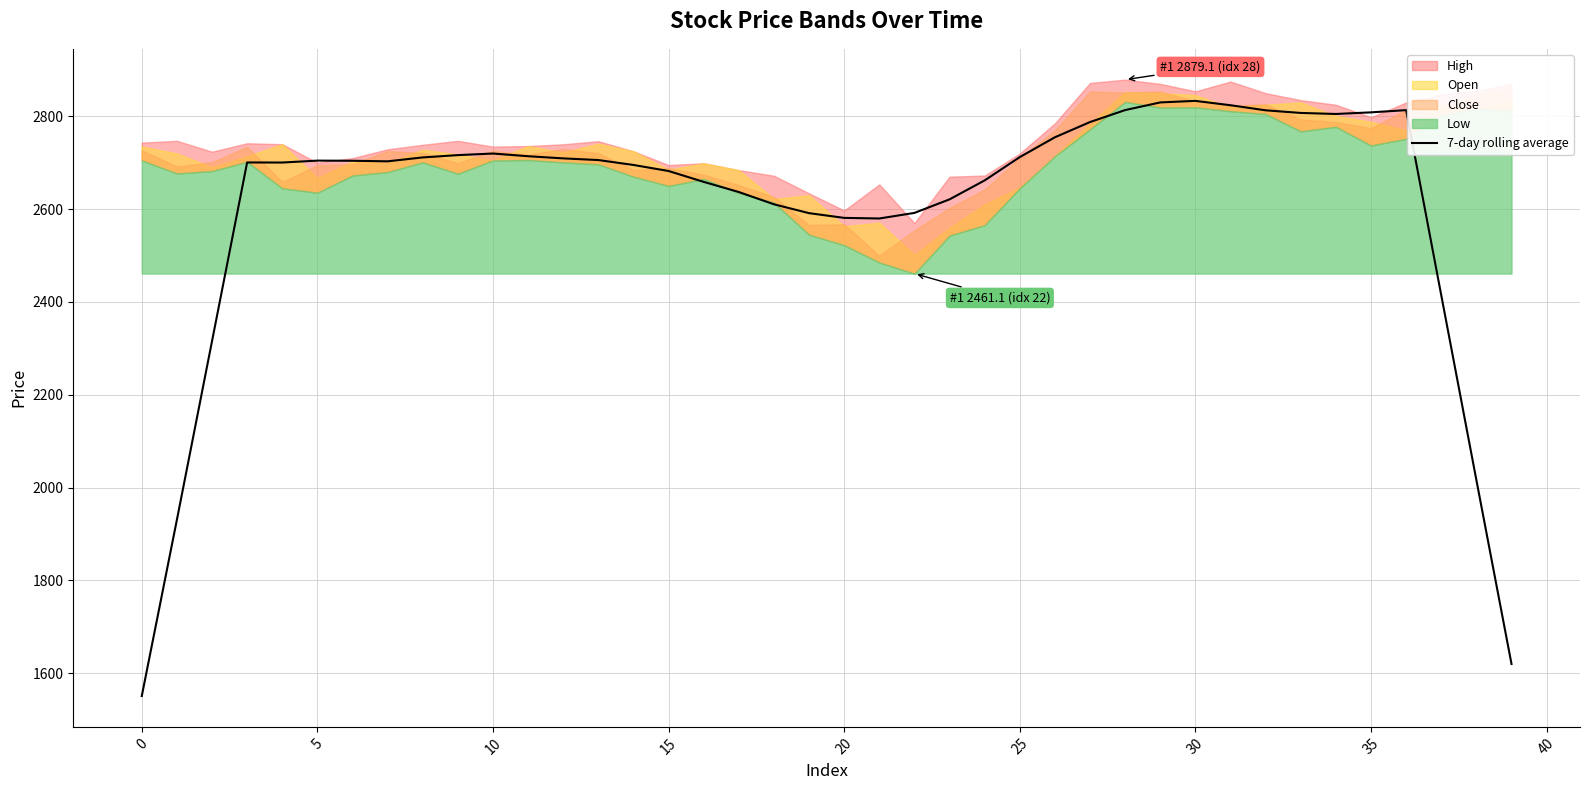

What is the lowest value of the 7-day rolling average series?

1550.6